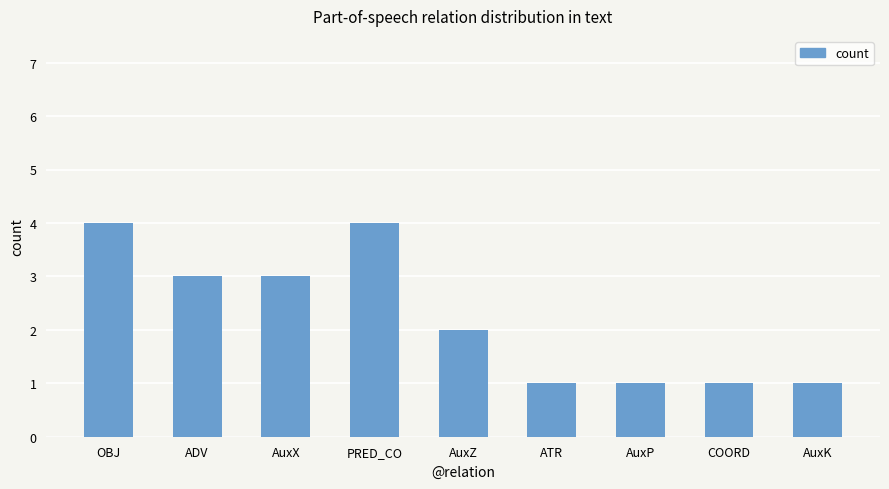

What is the maximum value shown in the chart?

4